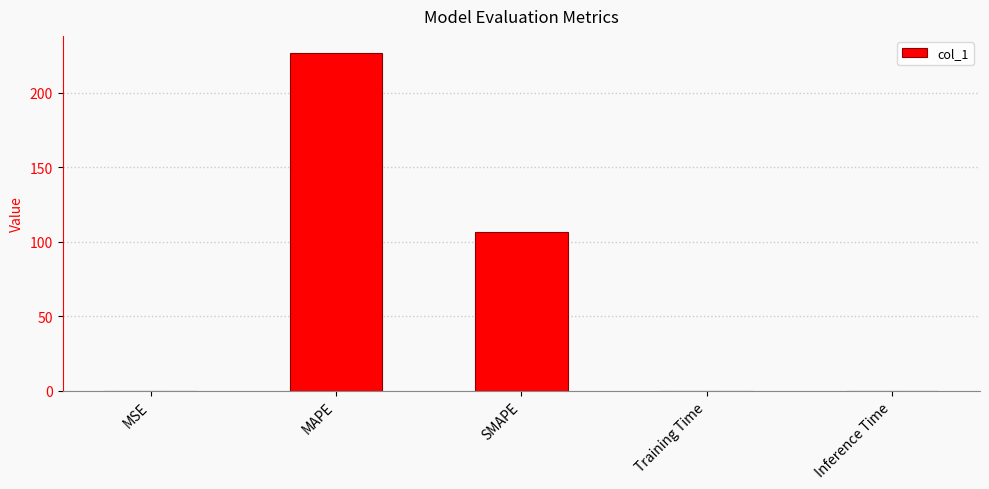

Between MAPE and SMAPE, which is larger?

MAPE